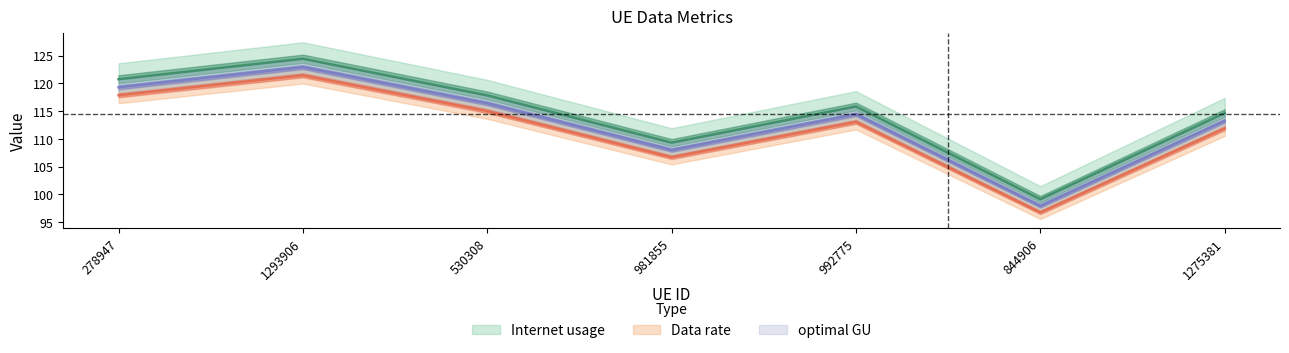

Reading right to left, transcribe all the data shown in this chart.

Internet usage: 1275381=114.6	844906=99.1	992775=115.8	981855=109.3	530308=117.8	1293906=124.4	278947=120.7
Data rate: 1275381=111.9	844906=96.8	992775=113.1	981855=106.7	530308=115.0	1293906=121.5	278947=117.9
optimal GU: 1275381=113.3	844906=97.9	992775=114.4	981855=108.0	530308=116.4	1293906=122.9	278947=119.3